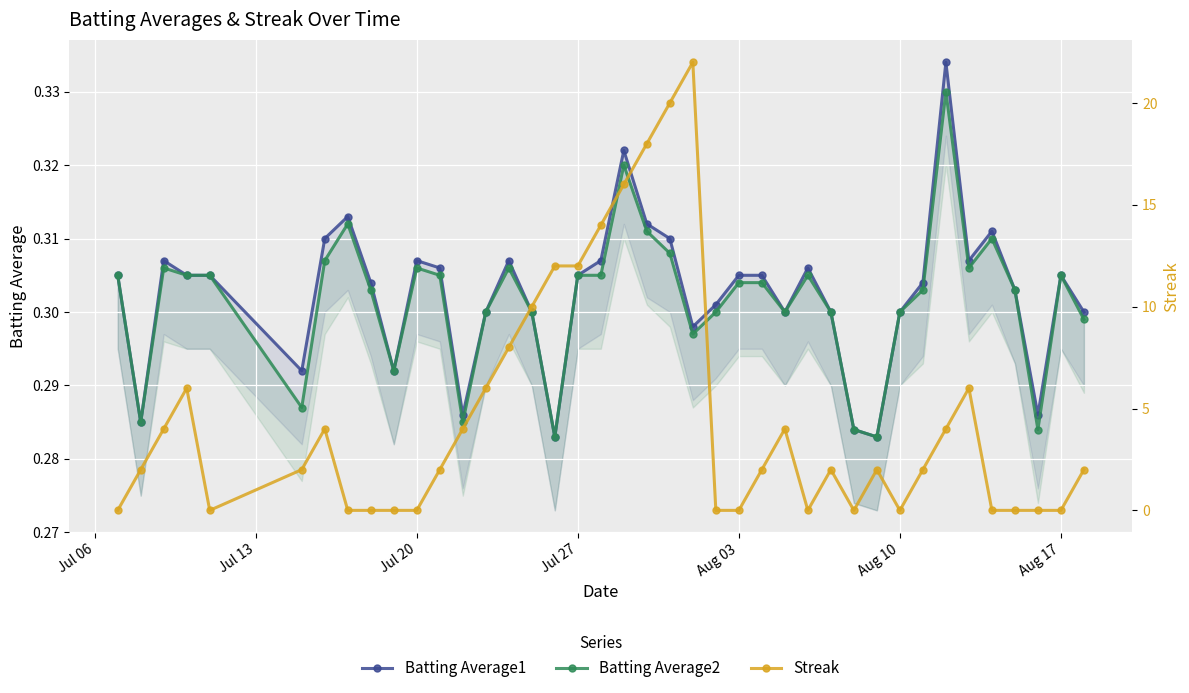

How many lines are shown in the chart?

3